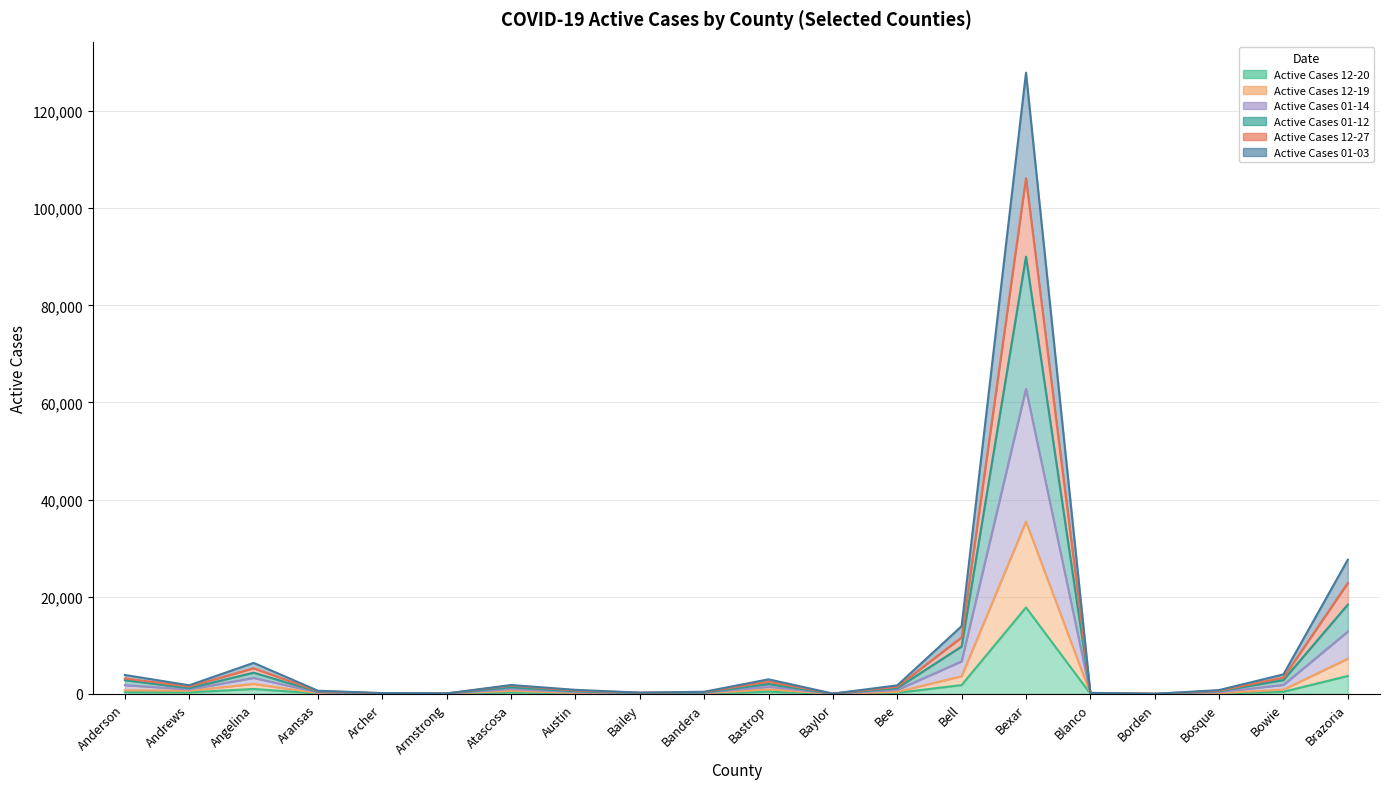

How many data points in Active Cases 01-03 are above 826?

9